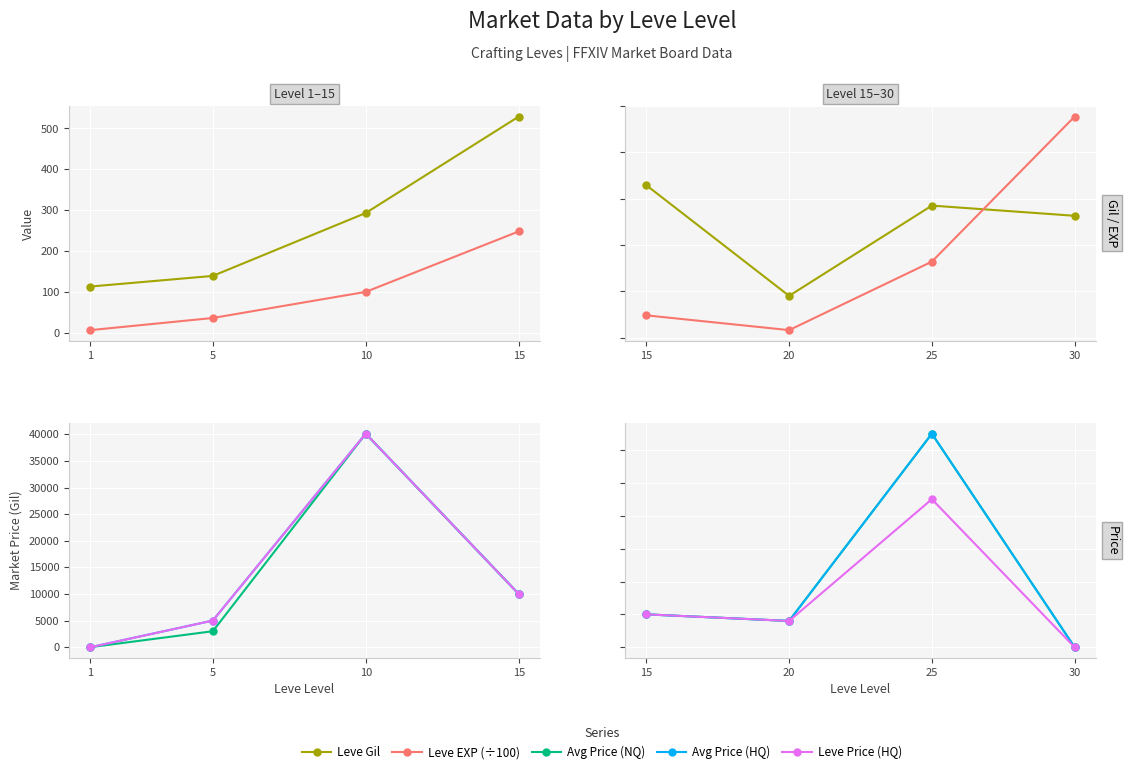

At which category does the chart reach its peak across all series?

25